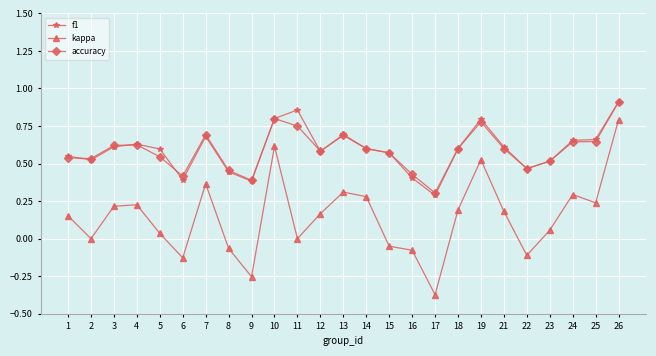

True or false: f1 has a value of 0.5 at 1.

True